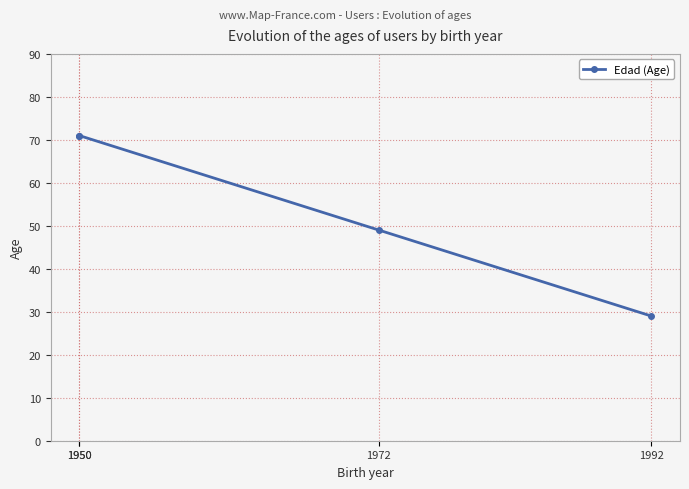

Between 1950 and 1950, which is larger?

1950